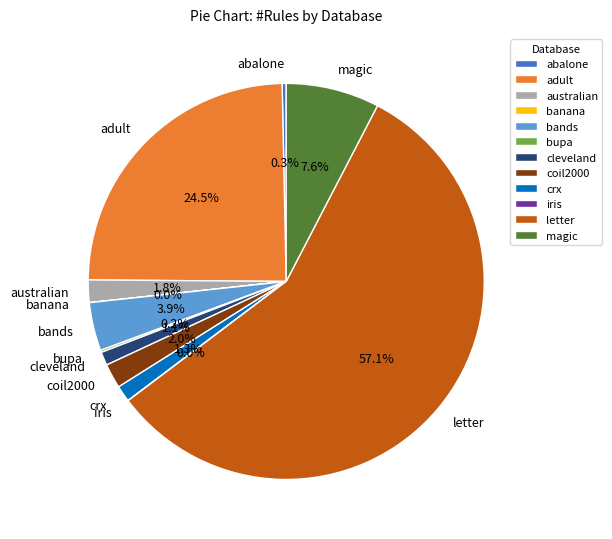

The magic slice represents 19% of the pie. True or false?

False